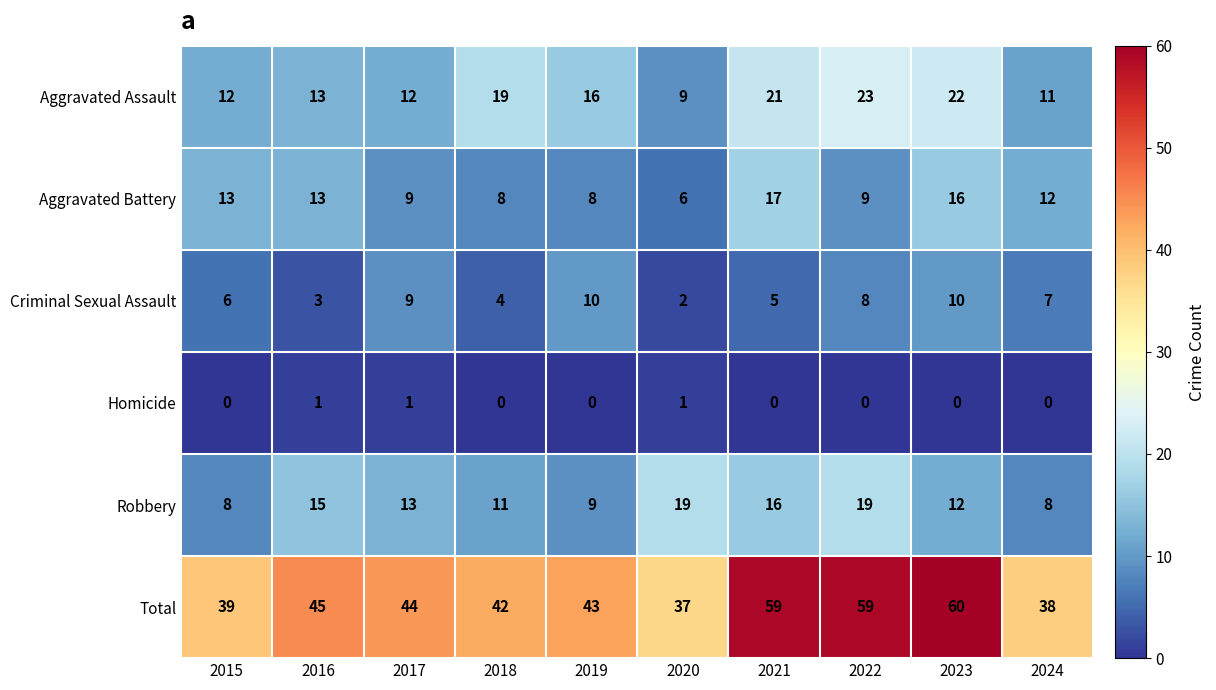

How many categories are shown in the chart?

10